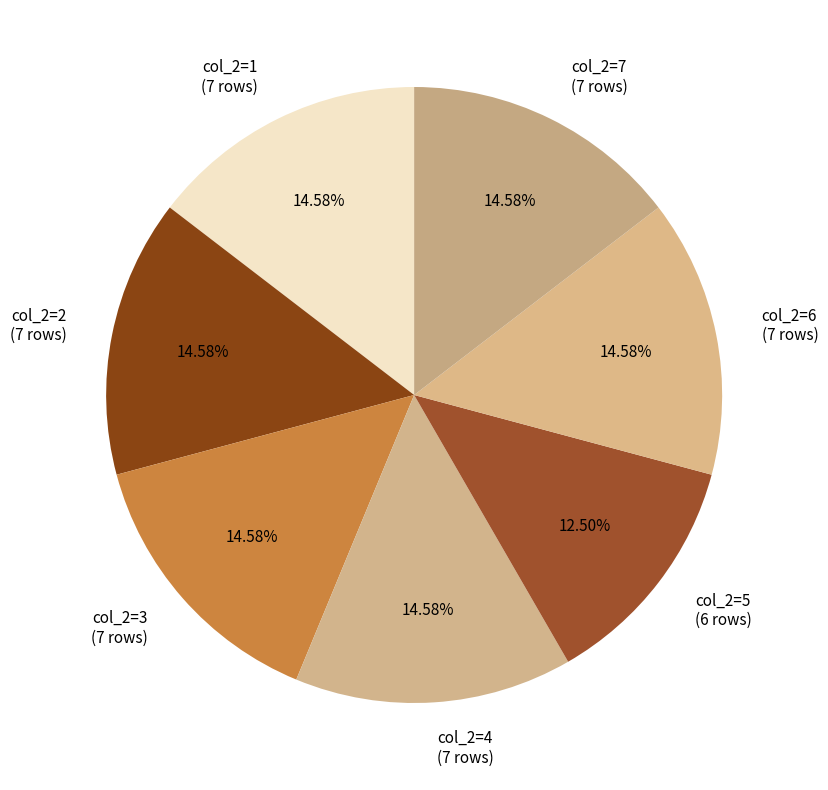

Combined, do col_2=6 (7 rows) and col_2=4 (7 rows) account for over 50%?

No